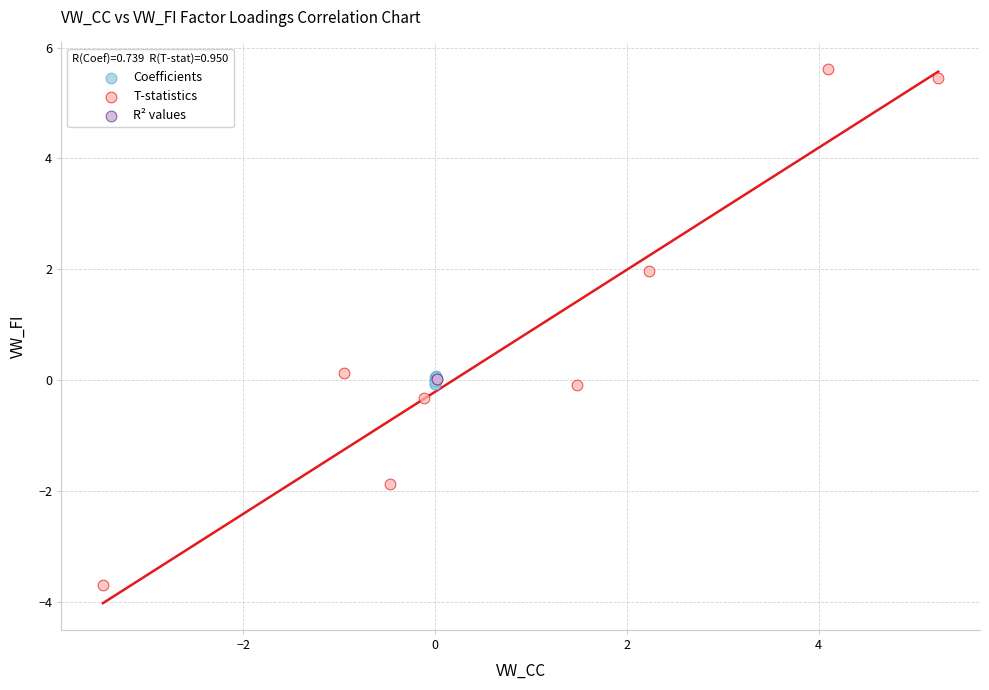

What are all the series names shown in the legend?

Coefficients, T-statistics, R² values